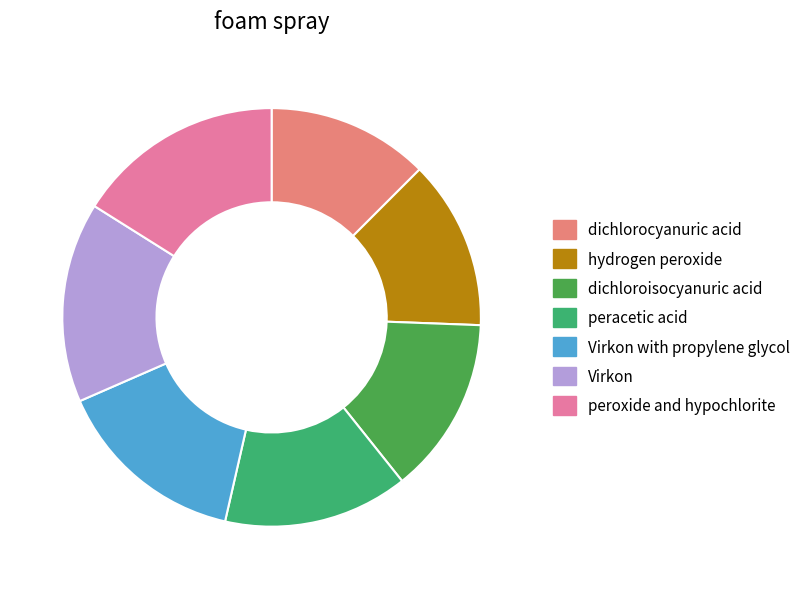

What is the largest slice in the pie chart?

peroxide and hypochlorite